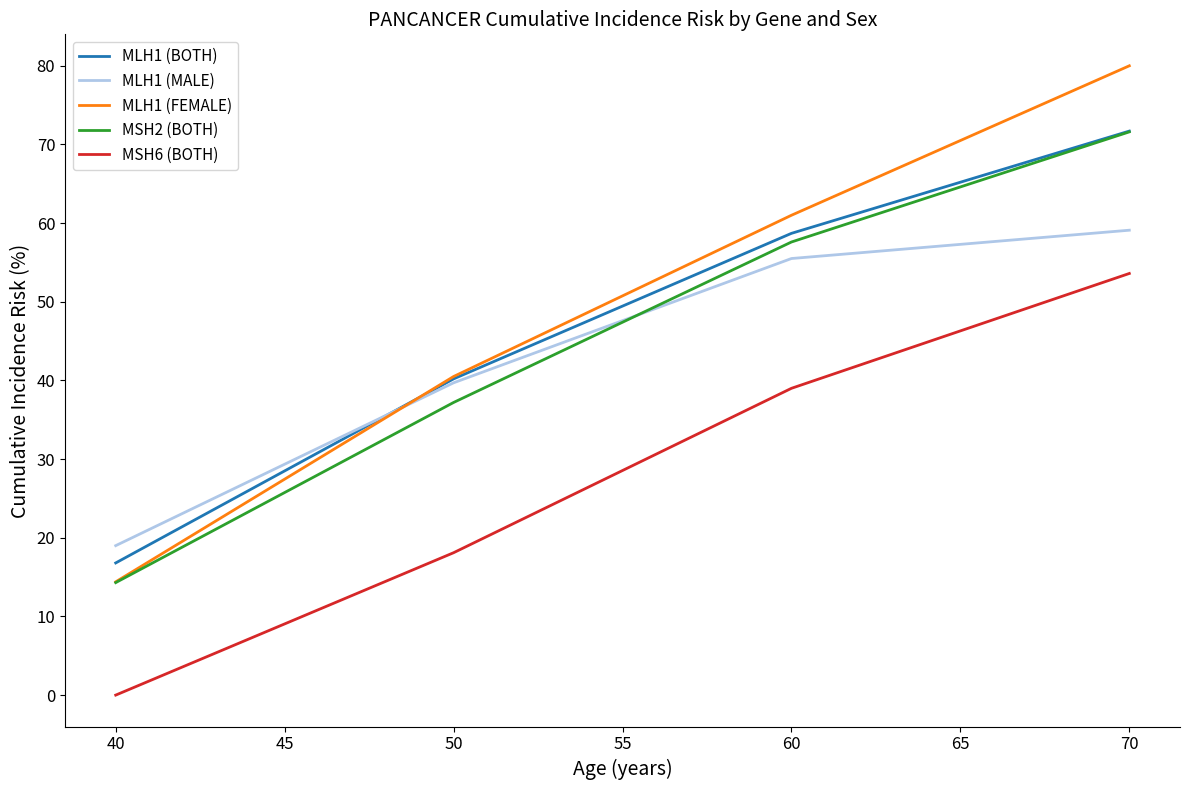

At which category is the sum across all series the highest?

70